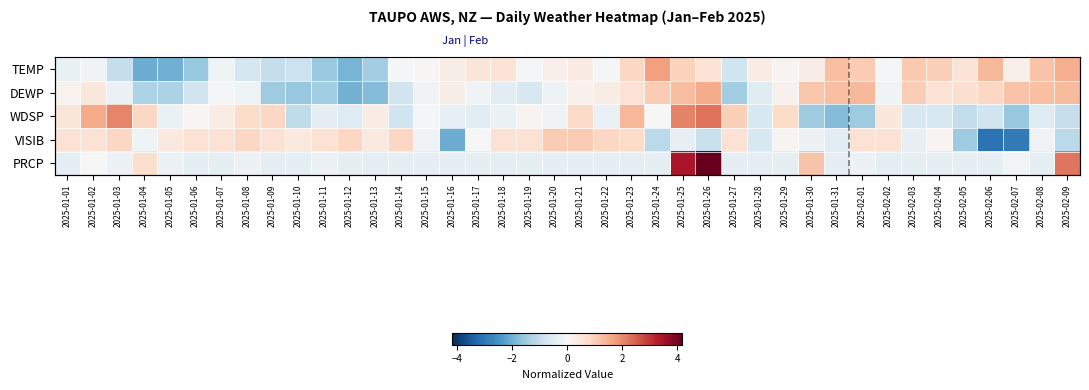

Between 2025-01-19 and 2025-01-20, which series saw the biggest shift?

VISIB